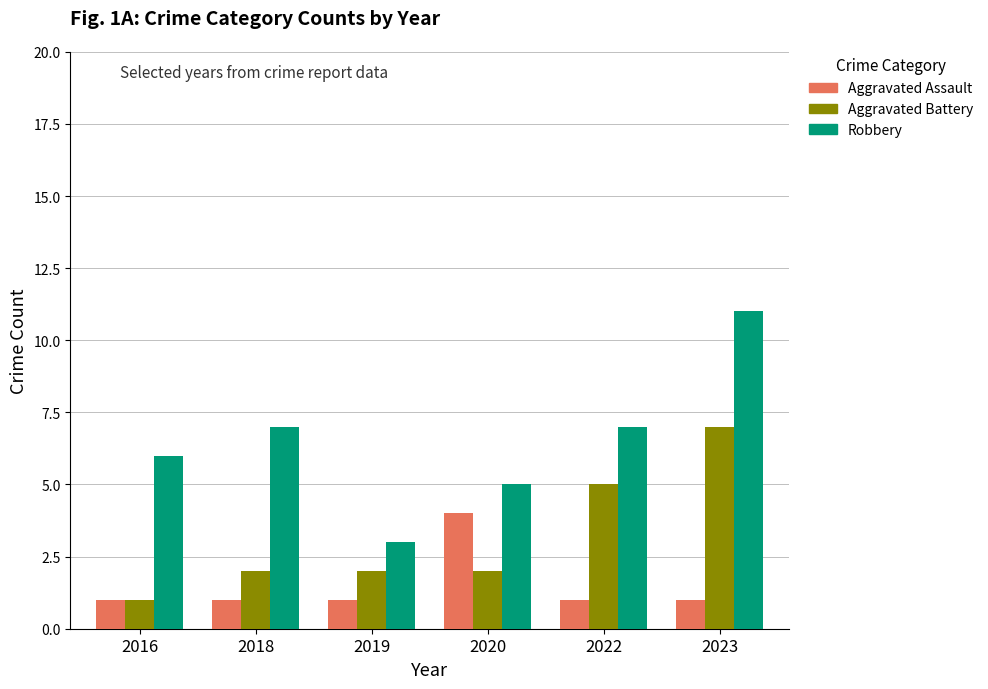

What is the lowest value of the Robbery series?

3